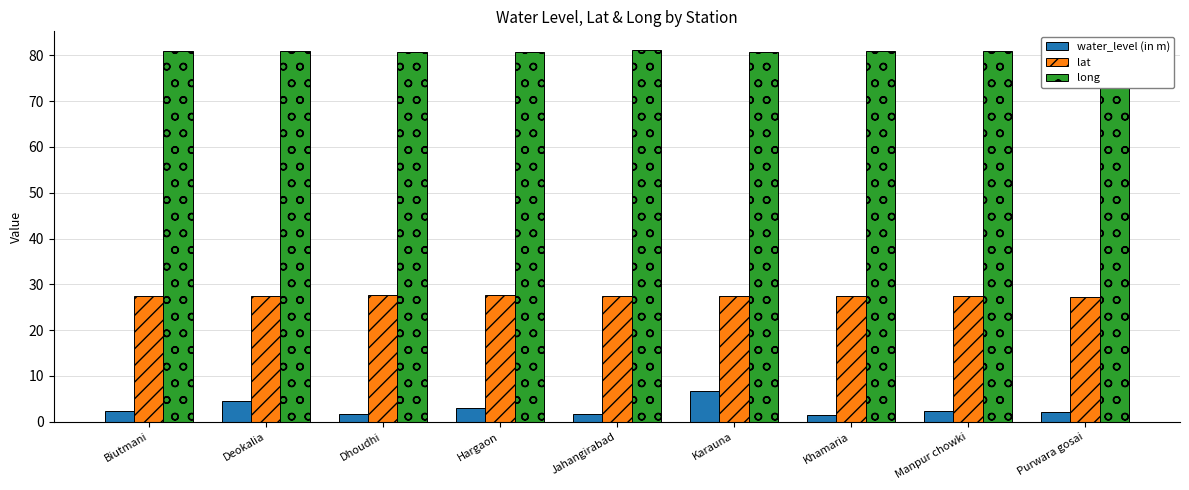

List the series in order of their peak value, lowest first.

water_level (in m), lat, long